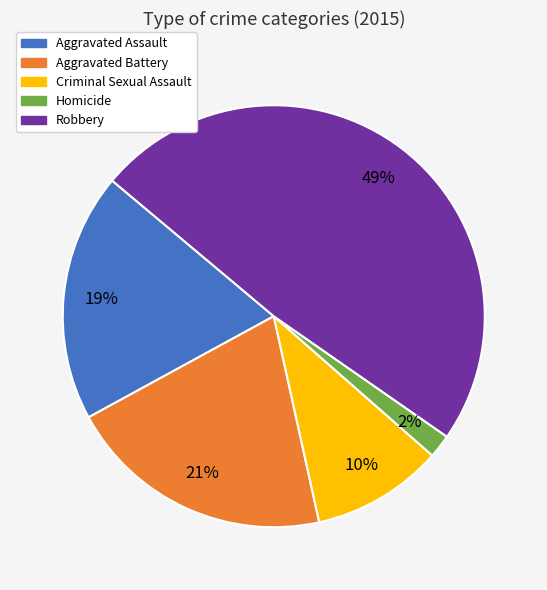

Is the sum of Homicide and Criminal Sexual Assault greater than half?

No